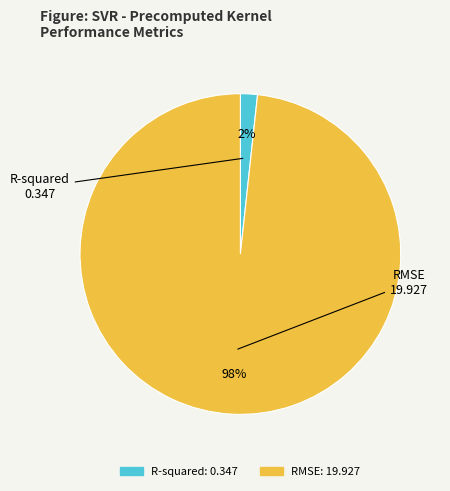

Which has a higher value, RMSE or R-squared?

RMSE